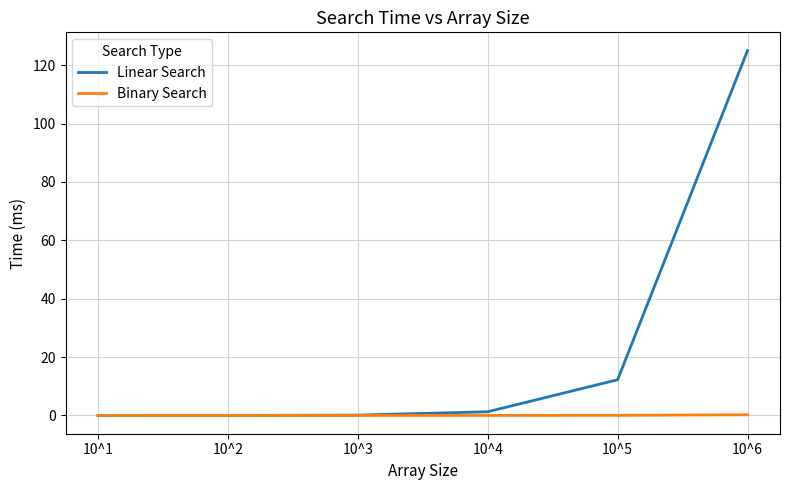

At which category is the sum across all series the highest?

10^6